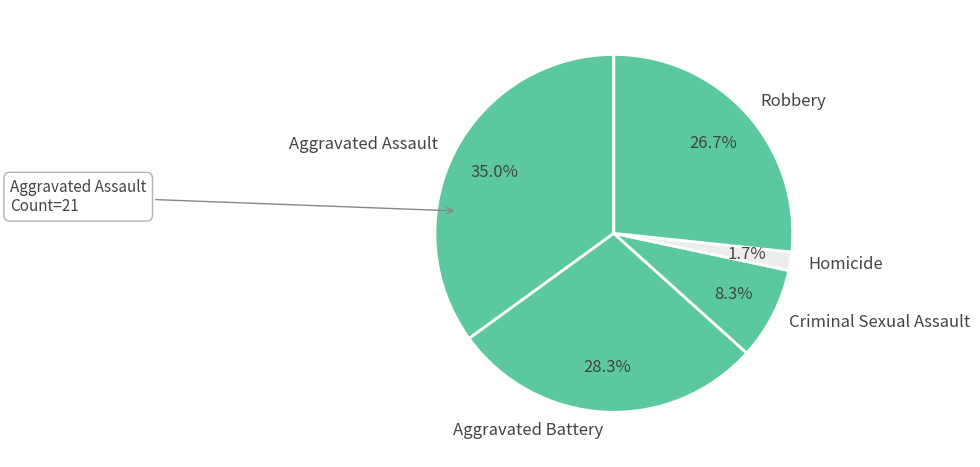

Count the number of slices in the pie.

5